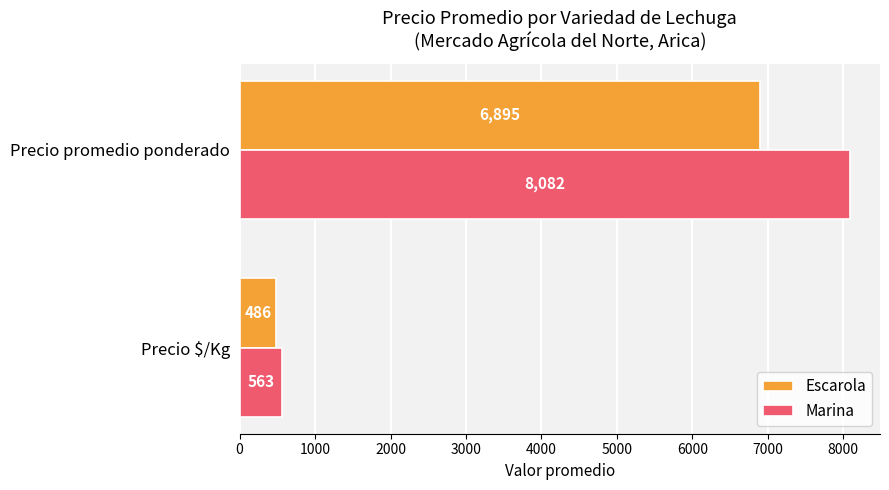

What is the difference between the highest and lowest values at Precio promedio ponderado?

1187